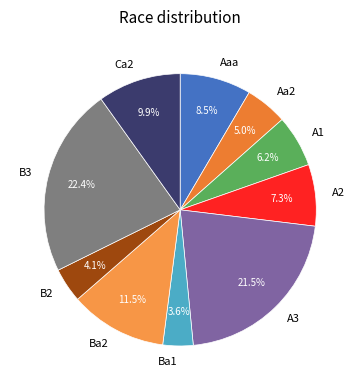

To the nearest percent, what is the difference between the largest and smallest slice percentages?

19%